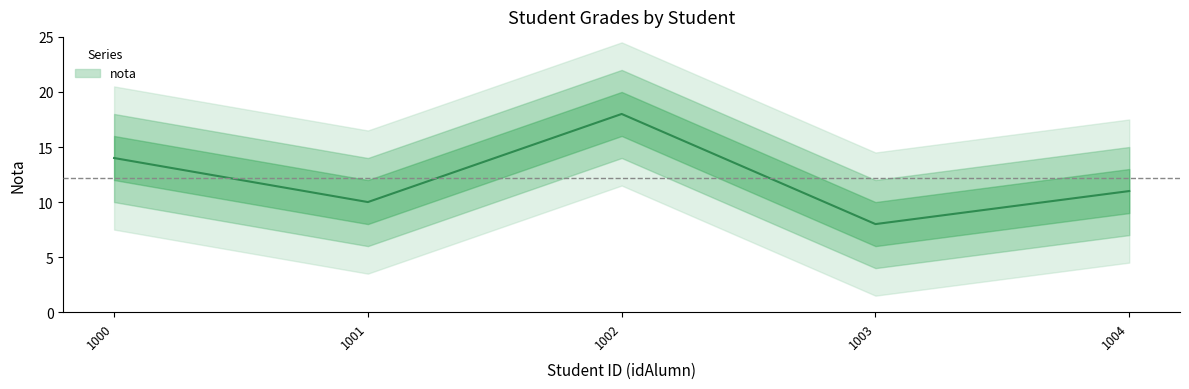

Reading left to right, list all the values displayed in this chart.

1000=14	1001=10	1002=18	1003=8	1004=11